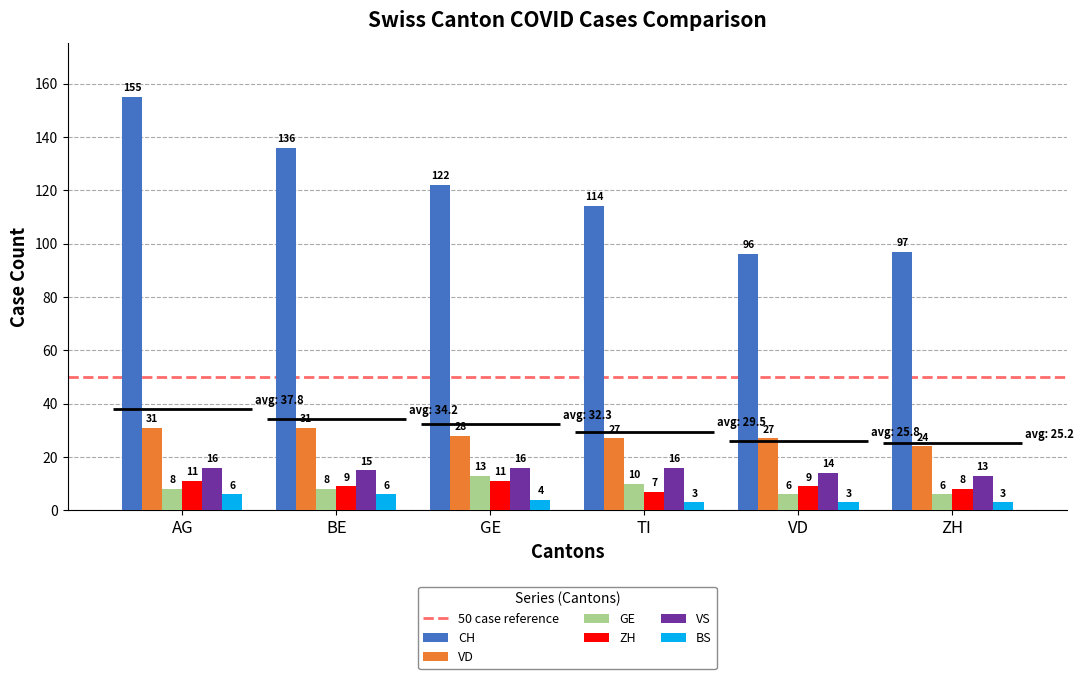

What is the value of the GE bar at the 4th from the left?

10